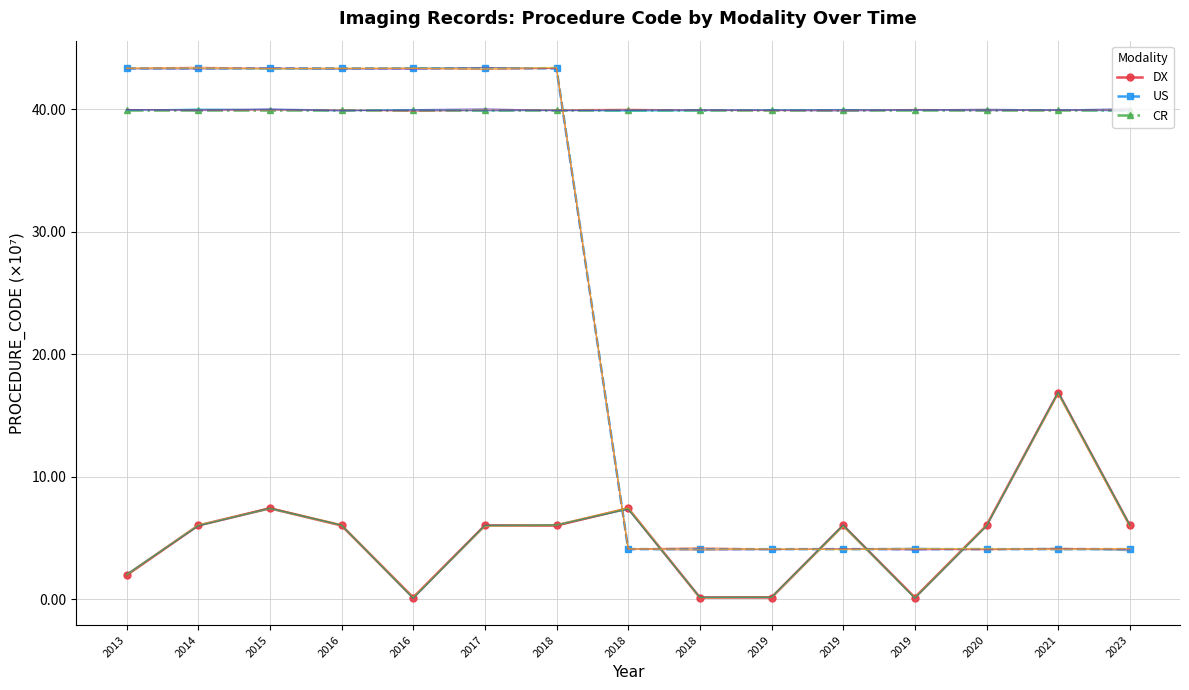

What is the spread (max minus min) of values at 2014?

37.3